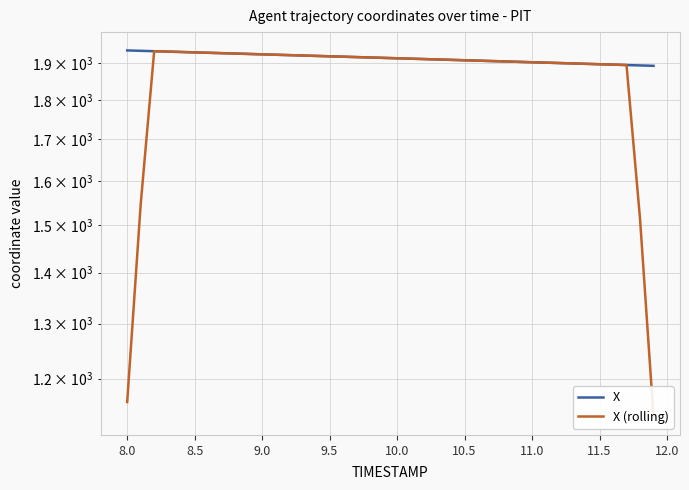

How many data points in X are less than 1913?

20